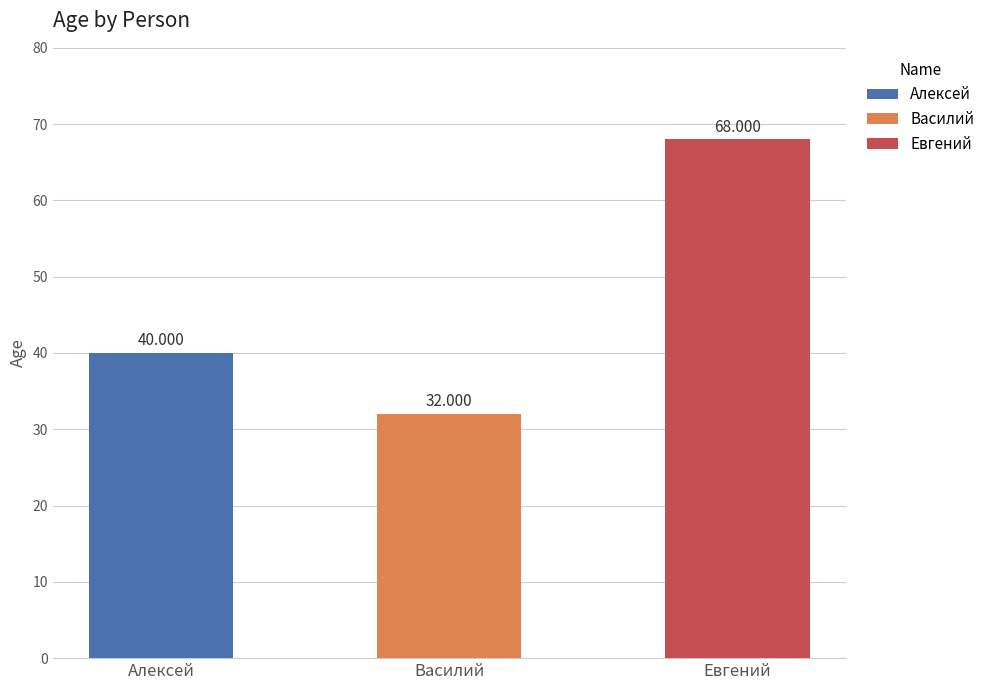

Reading left to right, extract all data points from this chart.

Алексей=40	Вaсилий=32	Евгений=68